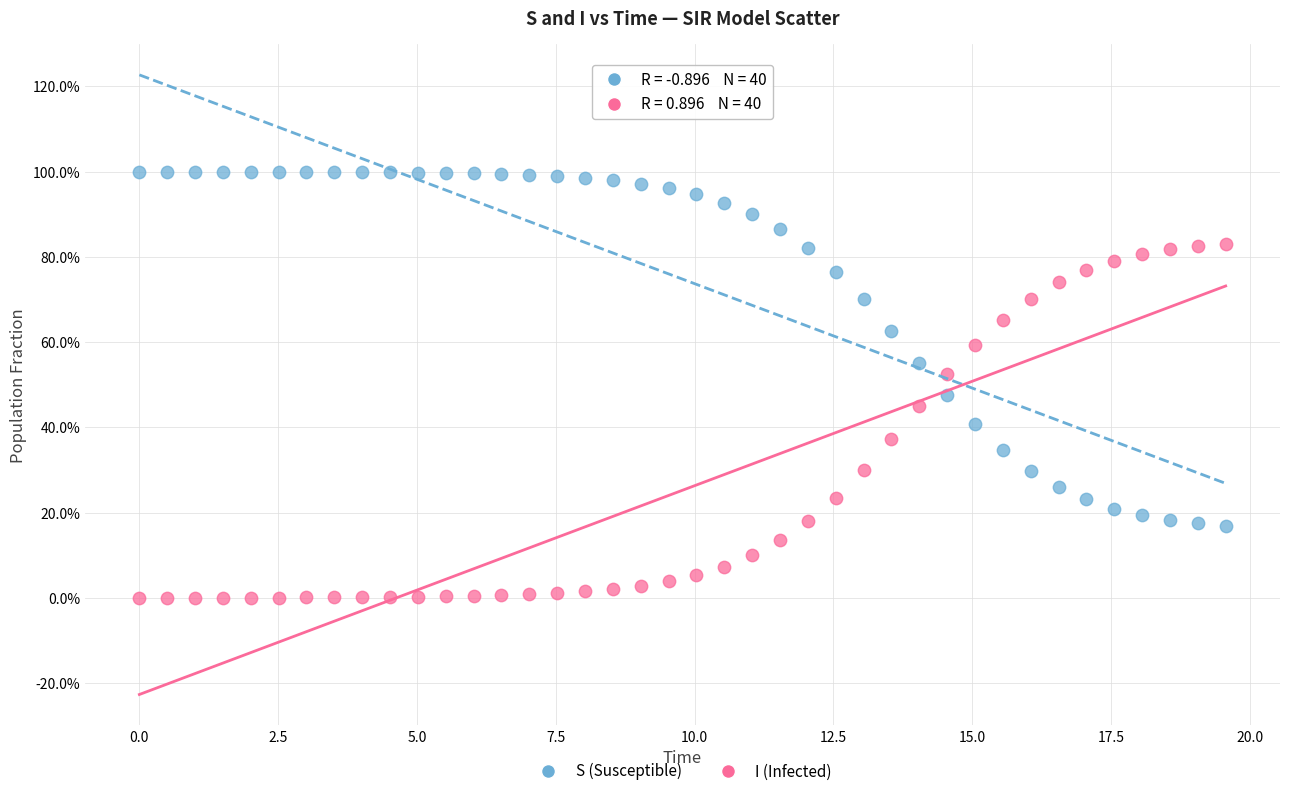

What are all the series names shown in the legend?

S (Susceptible), I (Infected)